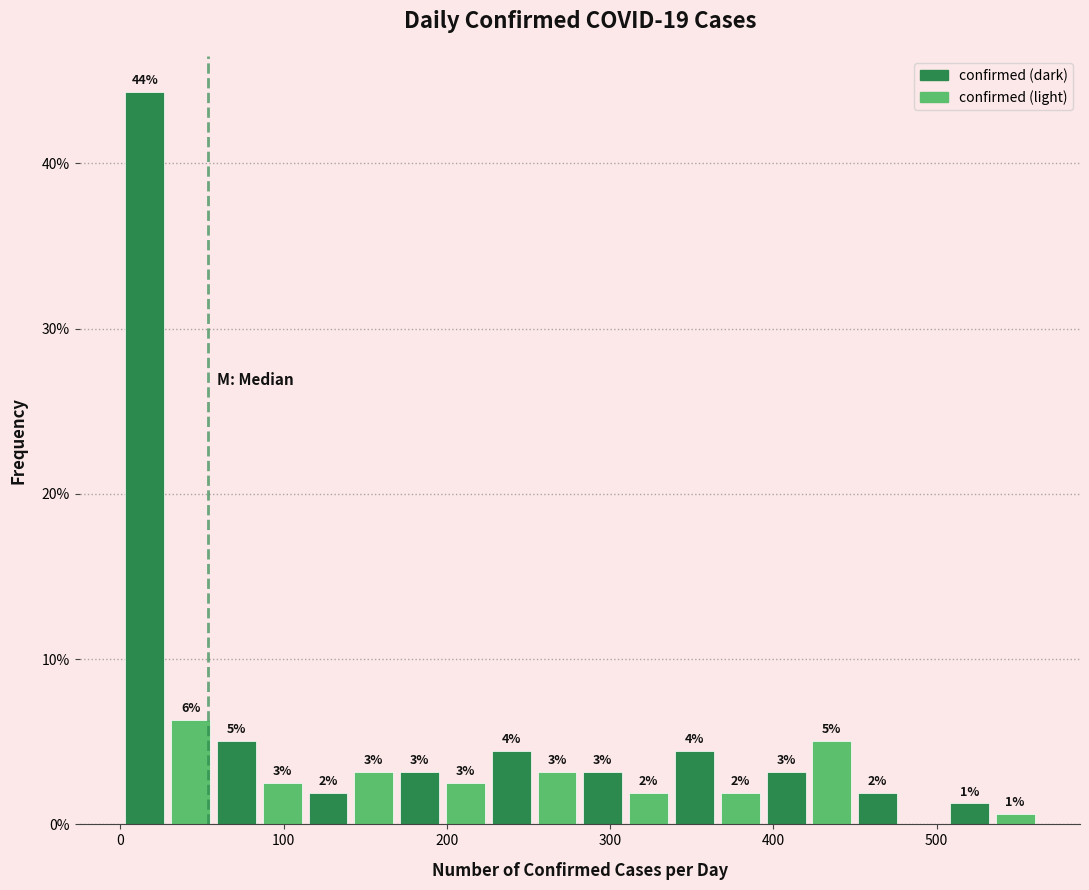

Around what value on the x-axis is the tallest bar? Give the approximate position of its centre, as read against the axis.

20